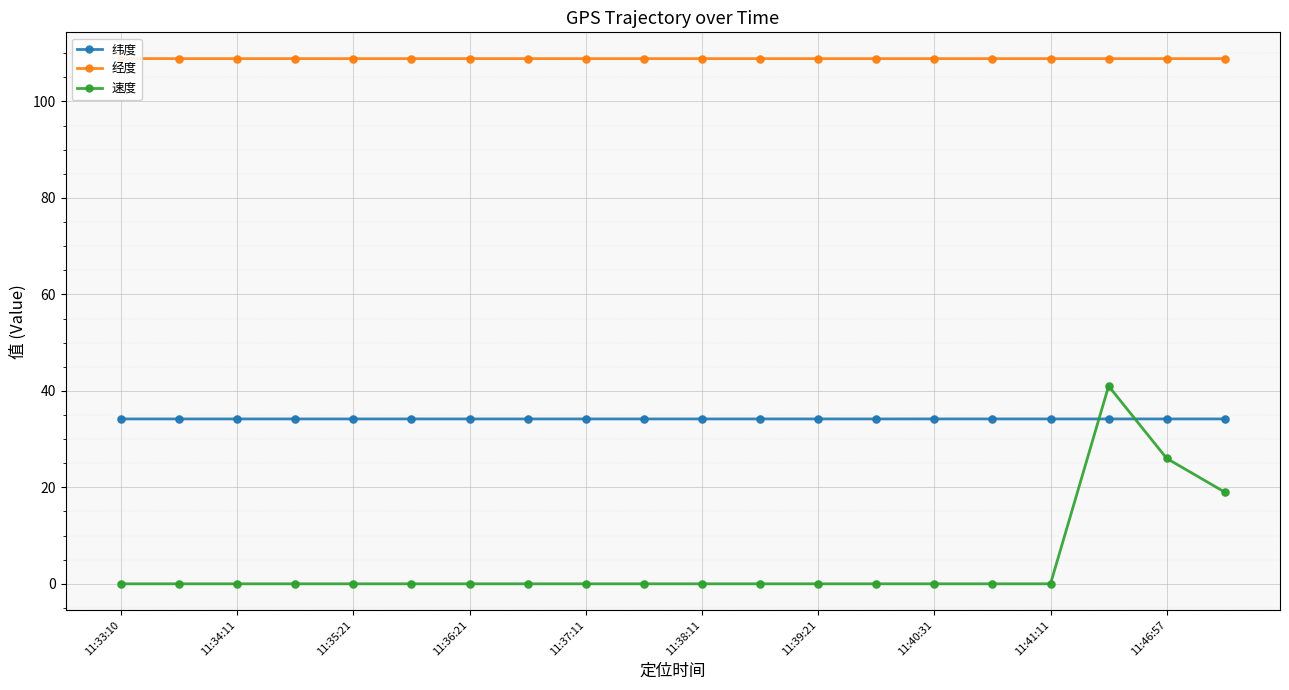

Which series ends up on top after the final intersection of 纬度 and 速度?

纬度